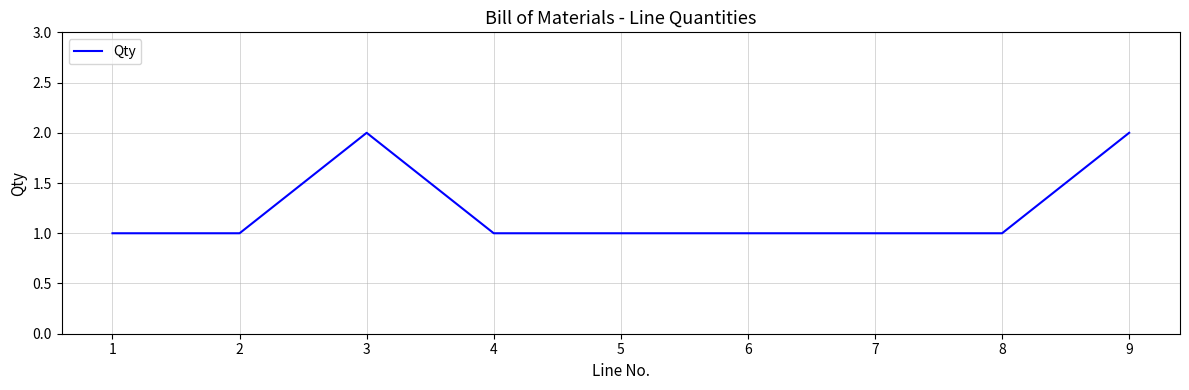

Reading left to right, extract all data points from this chart.

1	1	2	1	1	1	1	1	2